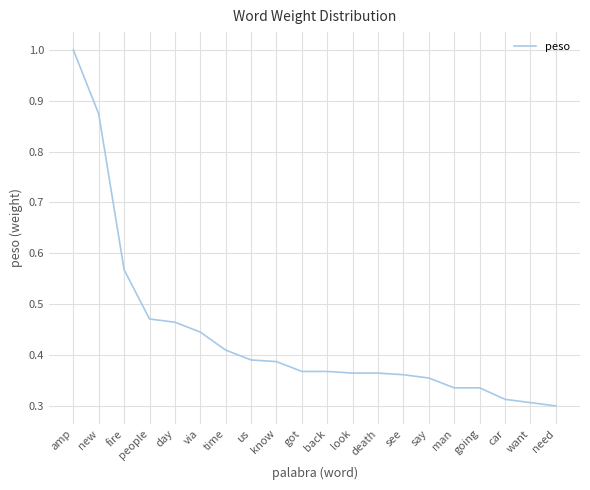

What is the difference between the maximum and minimum values?

0.7